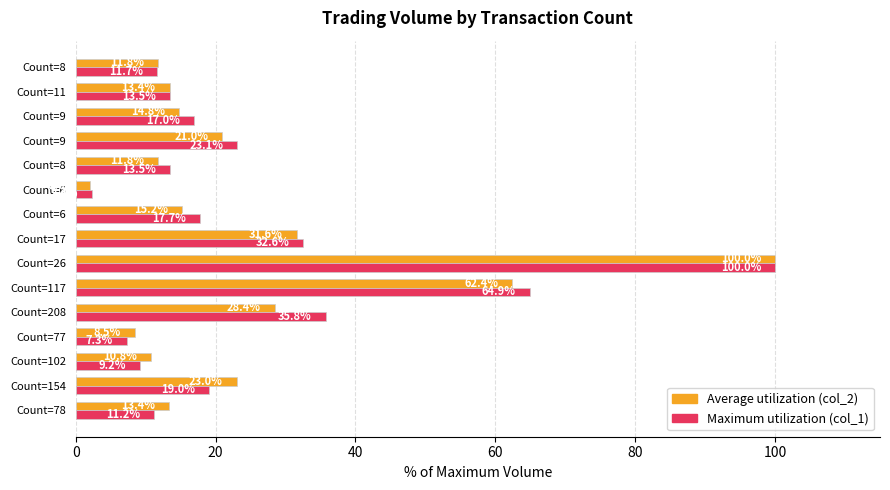

Reading left to right, what are all the values shown in this chart?

Average utilization (col_2): 13.4	23.0	10.8	8.5	28.4	62.4	100.0	31.6	15.2	2.0	11.8	21.0	14.8	13.4	11.8
Maximum utilization (col_1): 11.2	19.0	9.2	7.3	35.8	64.9	100.0	32.6	17.7	2.4	13.5	23.1	17.0	13.5	11.7